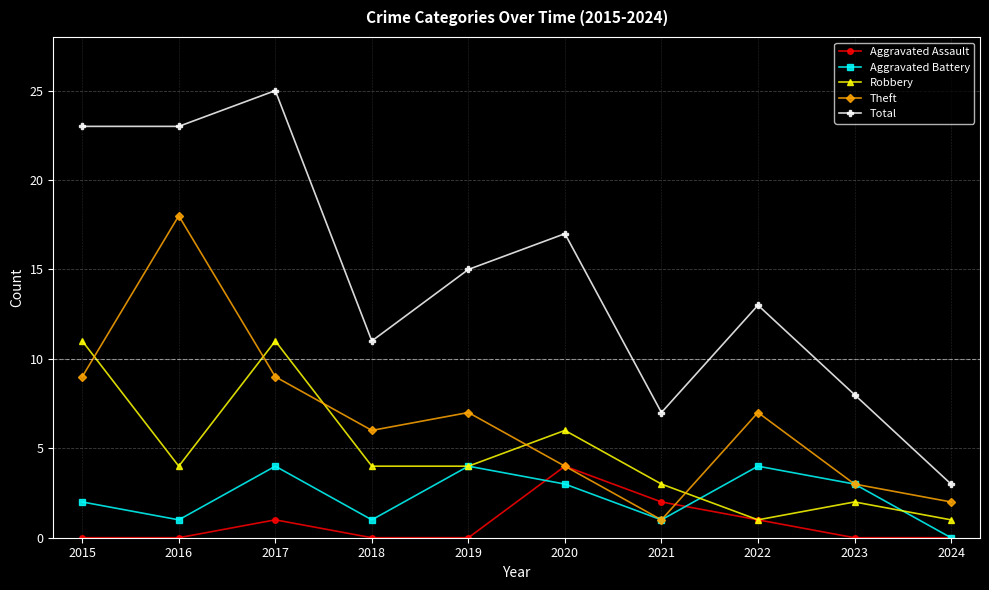

How many series are shown in this chart?

5